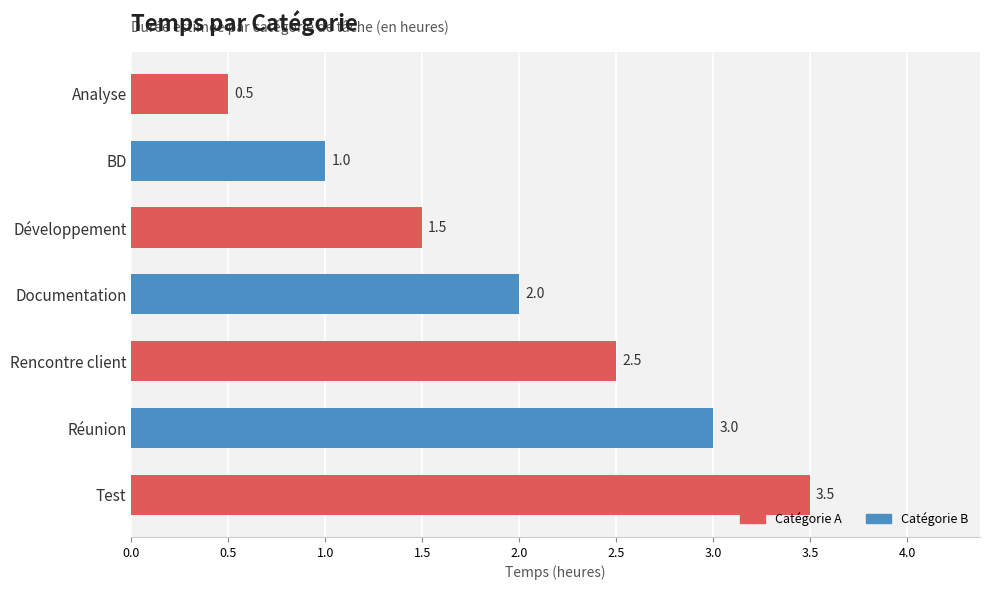

Rank the categories by value from lowest to highest.

Analyse, BD, Développement, Documentation, Rencontre client, Réunion, Test